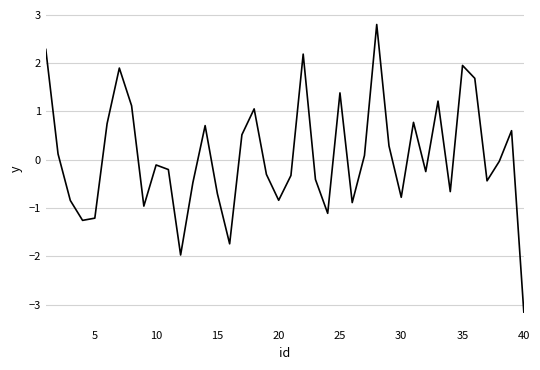

What is the difference between the maximum and second lowest values?

4.8